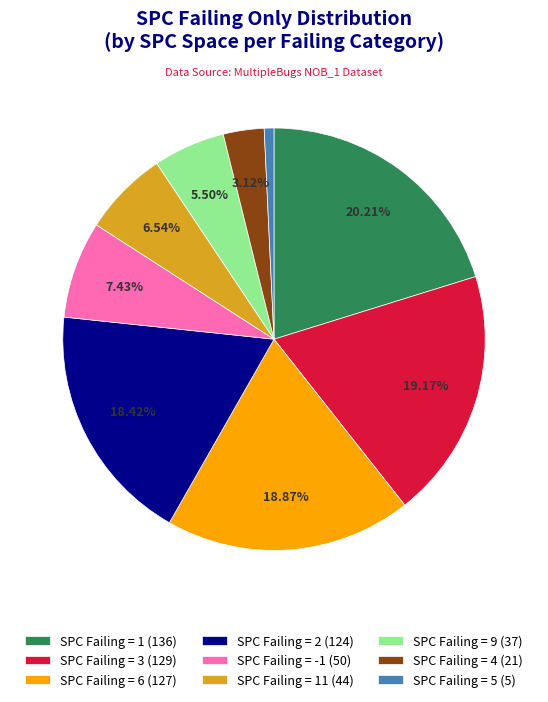

Between SPC Failing = -1 (50) and SPC Failing = 9 (37), which is larger?

SPC Failing = -1 (50)